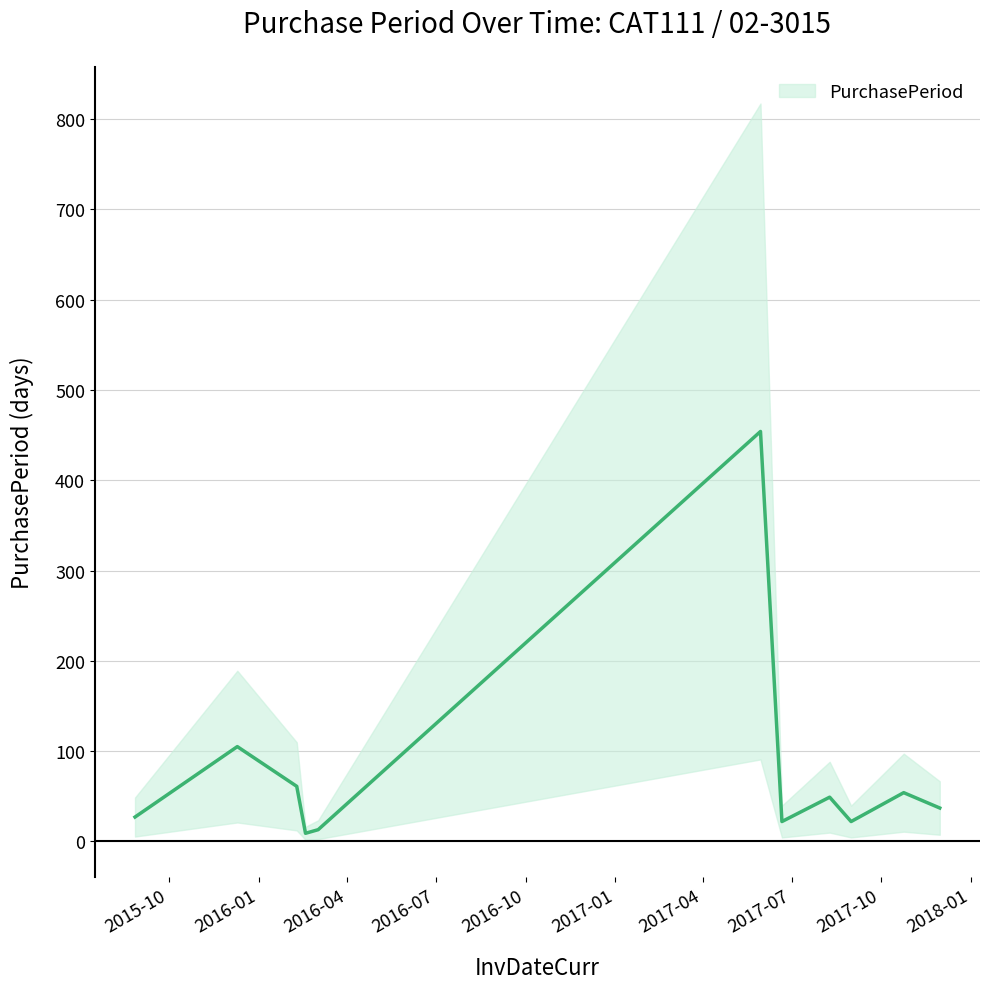

Is this an area chart (filled region under the line)?

No